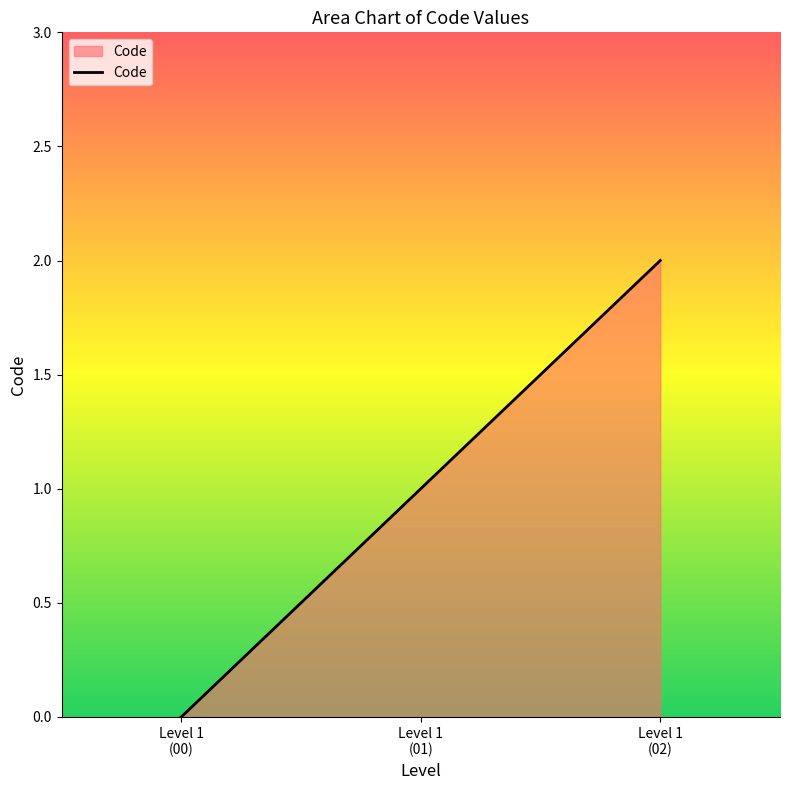

How many values are below 1?

1